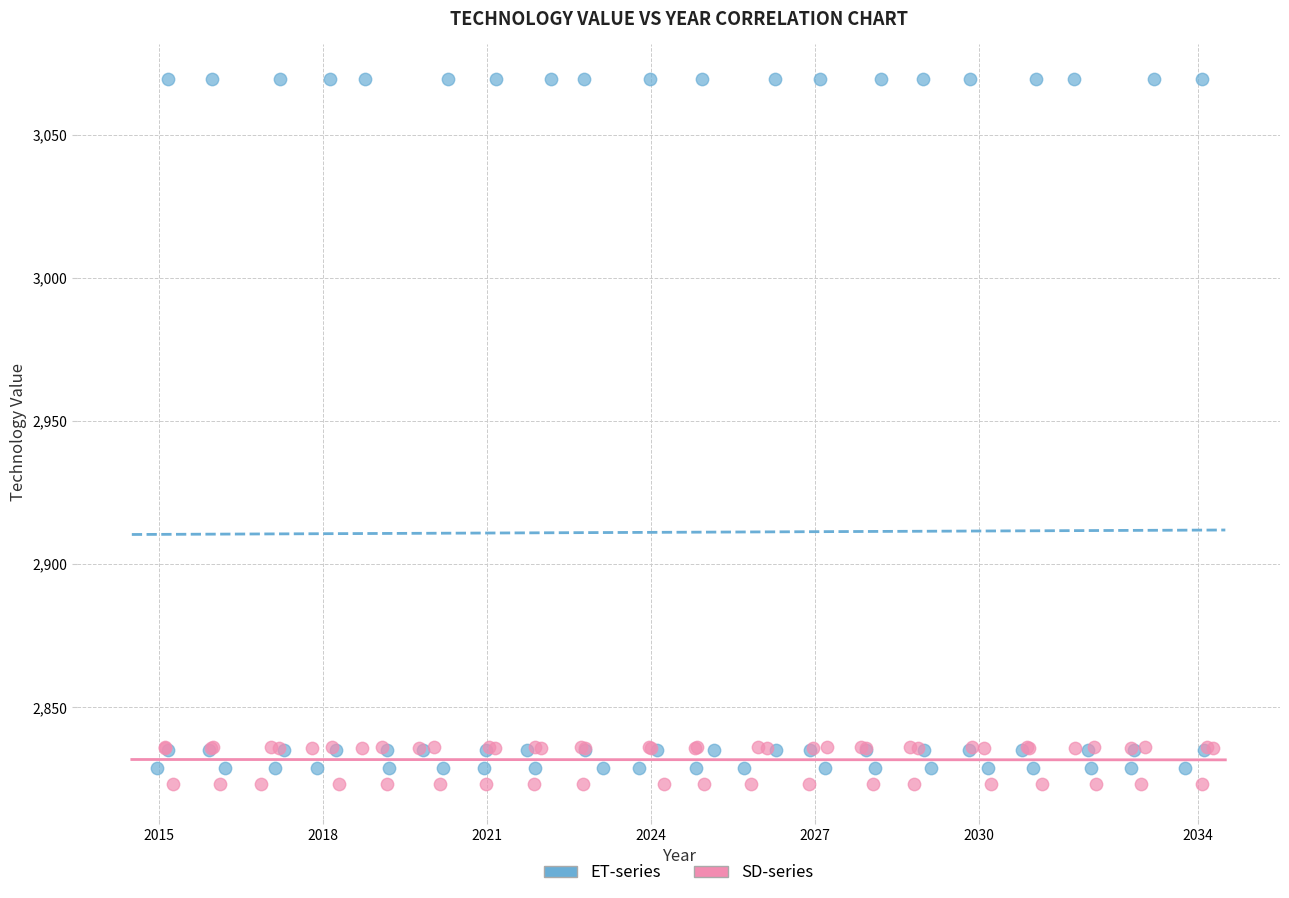

Which series contains the highest Y value?

ET-series